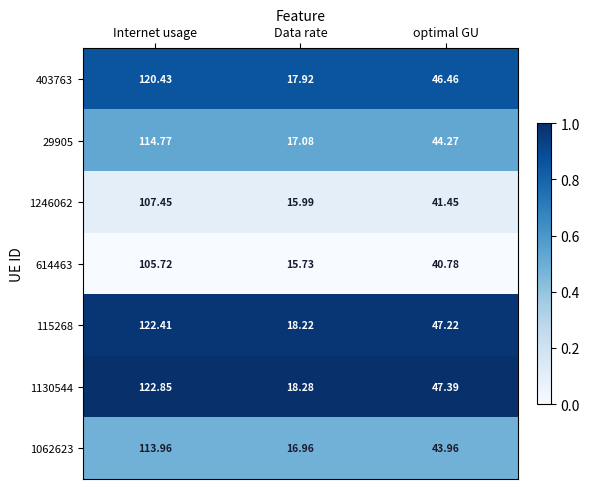

At which category does the chart reach its minimum across all series?

Data rate